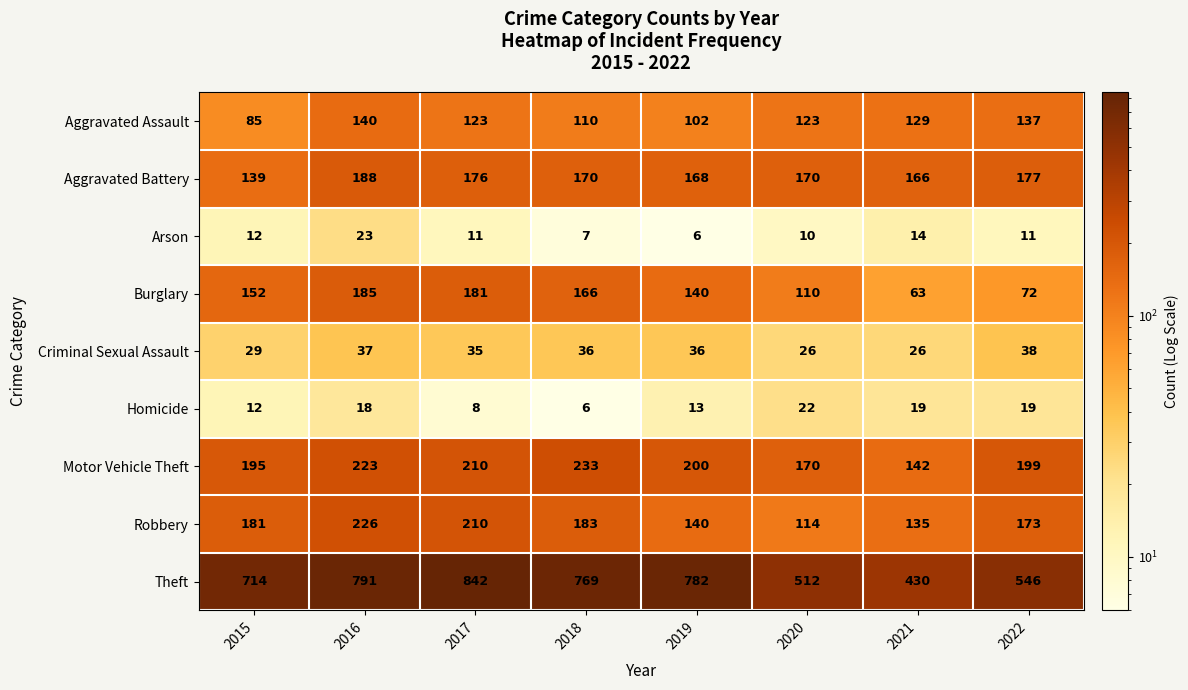

What is the smallest value displayed?

6